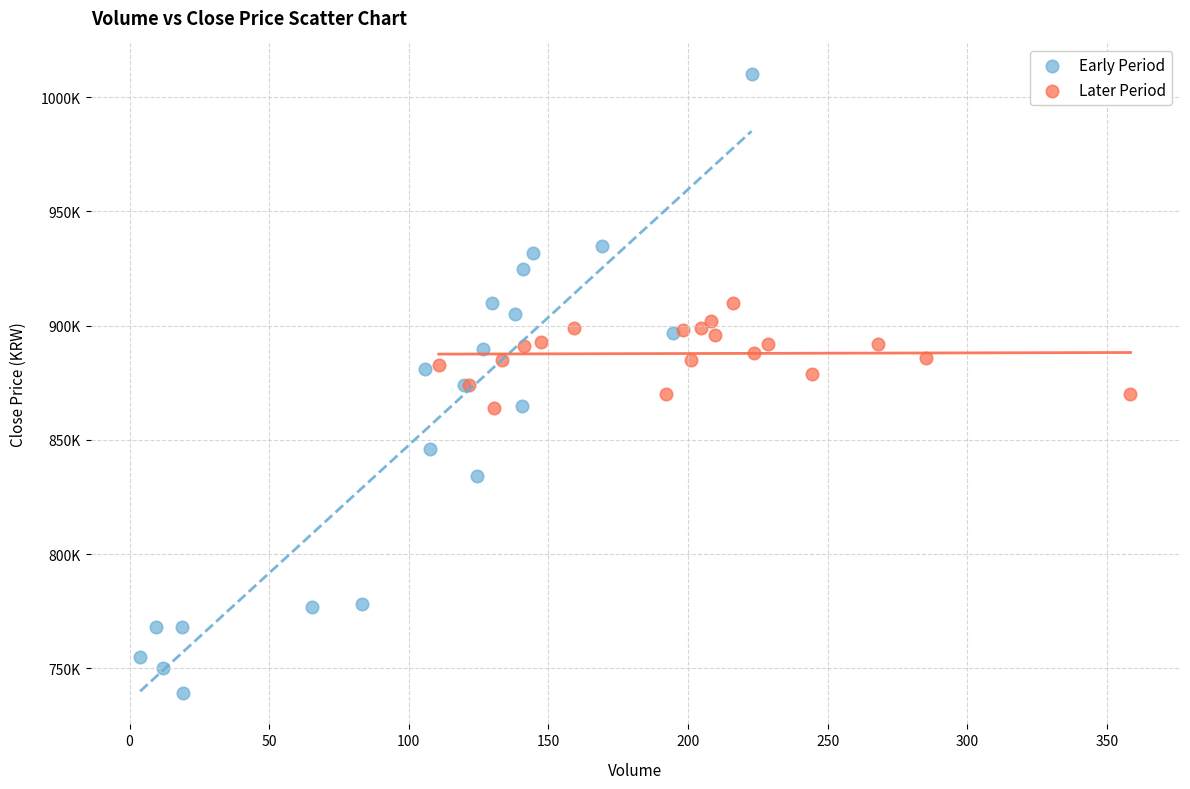

Which series has the largest Y range (max minus min)?

Early Period